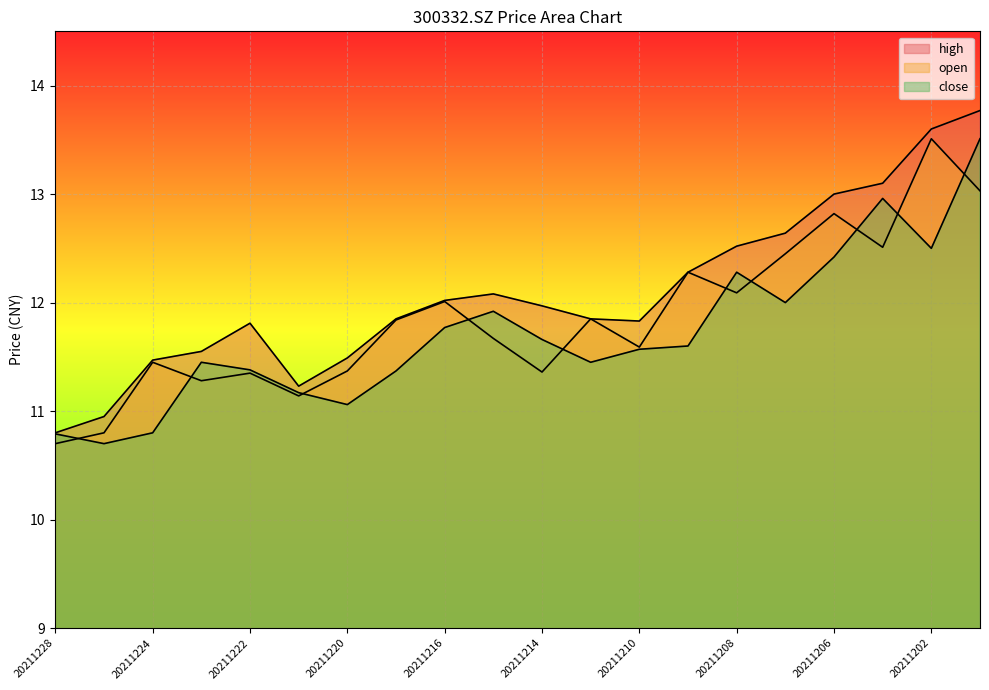

What is the average value of the high series?

12.1